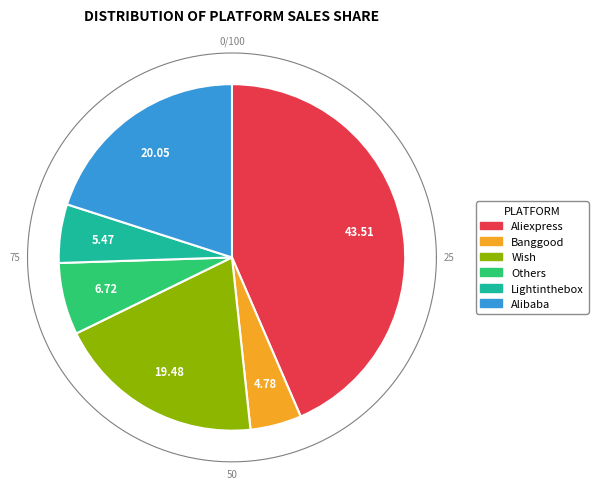

How many segments does this pie chart have?

6